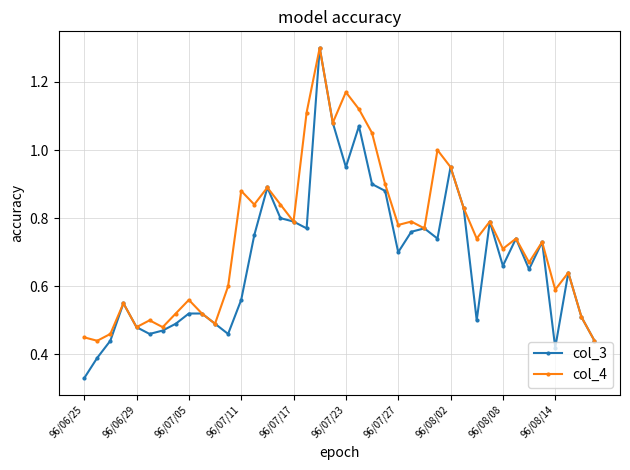

At how many categories does at least one series exceed 0?

40